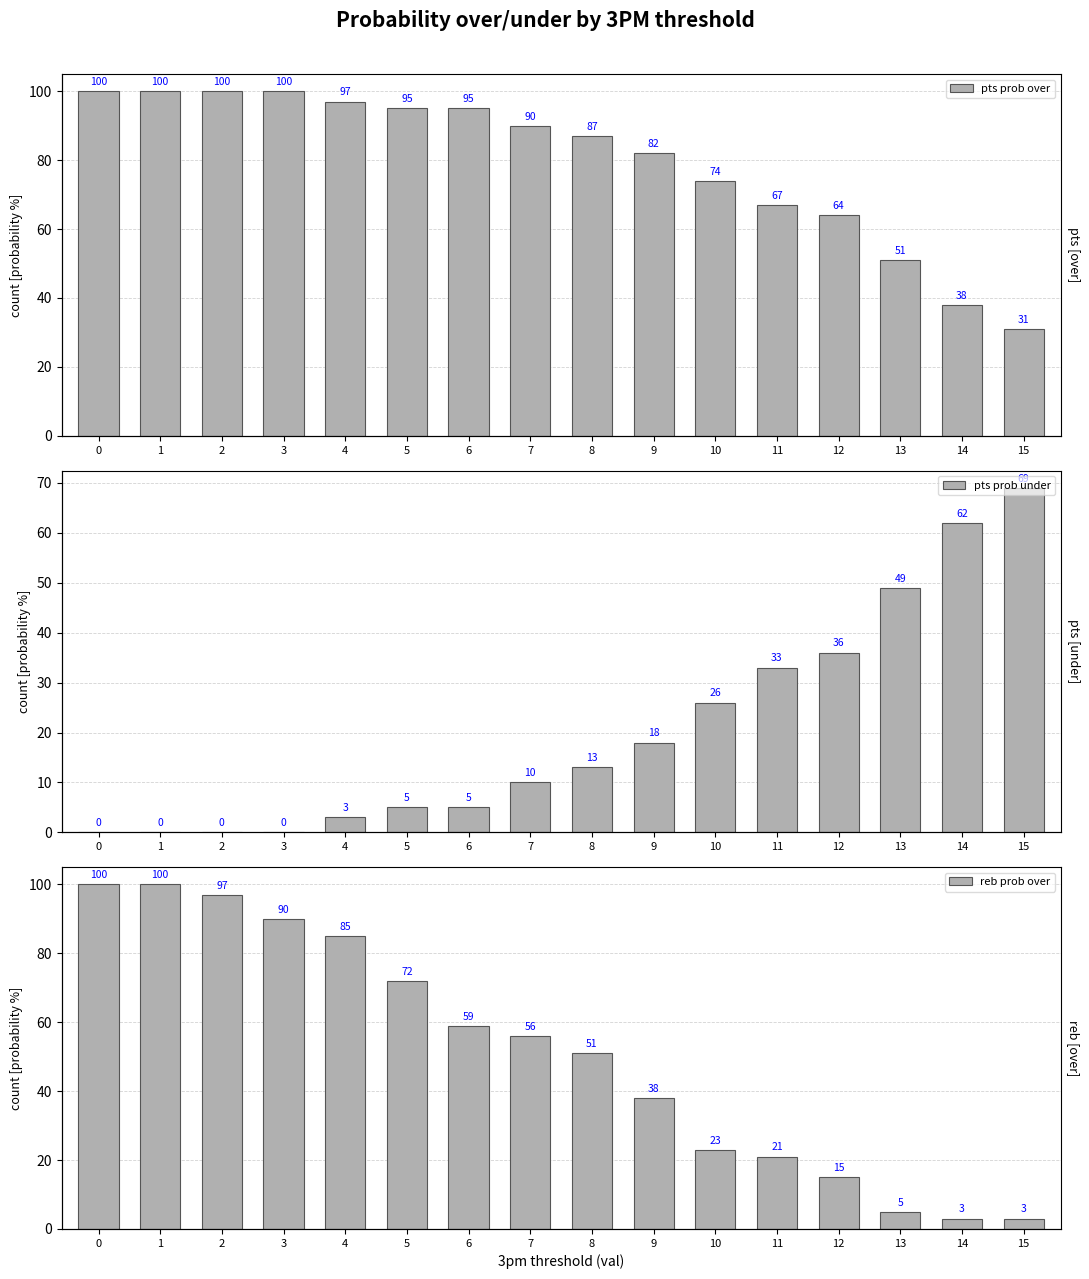

What is the sum of all reb prob over values?

818